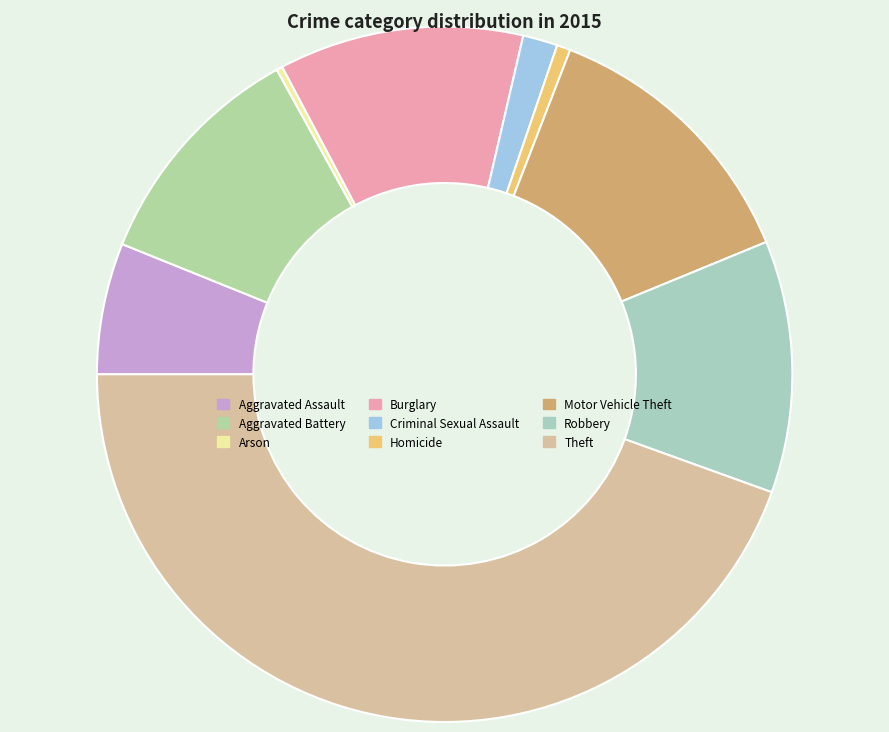

What is the ratio of the value at Robbery to the value at Criminal Sexual Assault?

7.3